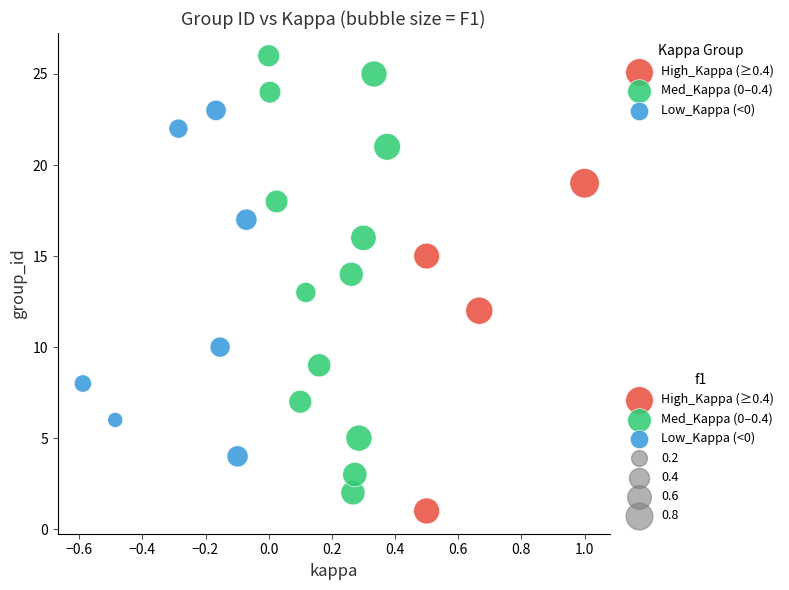

Which series has the largest Y range (max minus min)?

Med_Kappa (0–0.4)